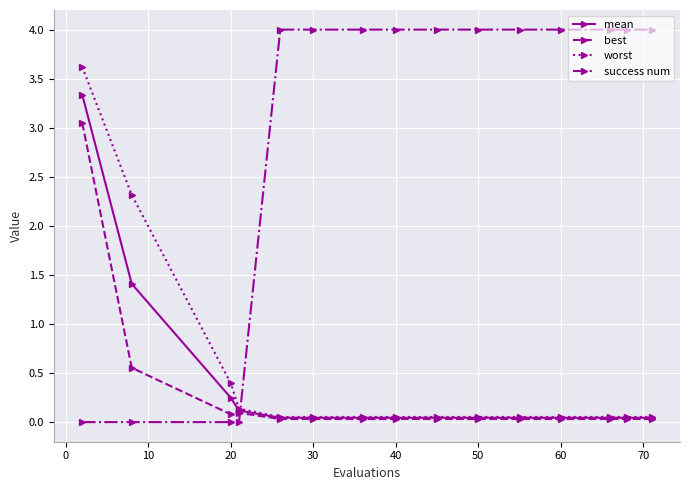

List the series in order of their peak value, highest first.

success num, worst, mean, best